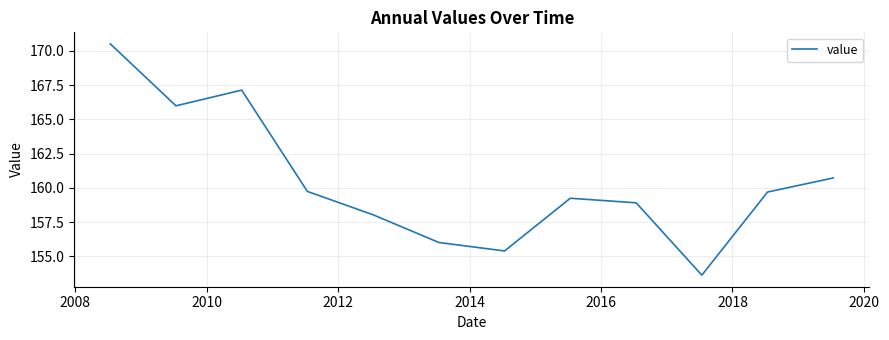

What is the greatest value displayed?

170.5